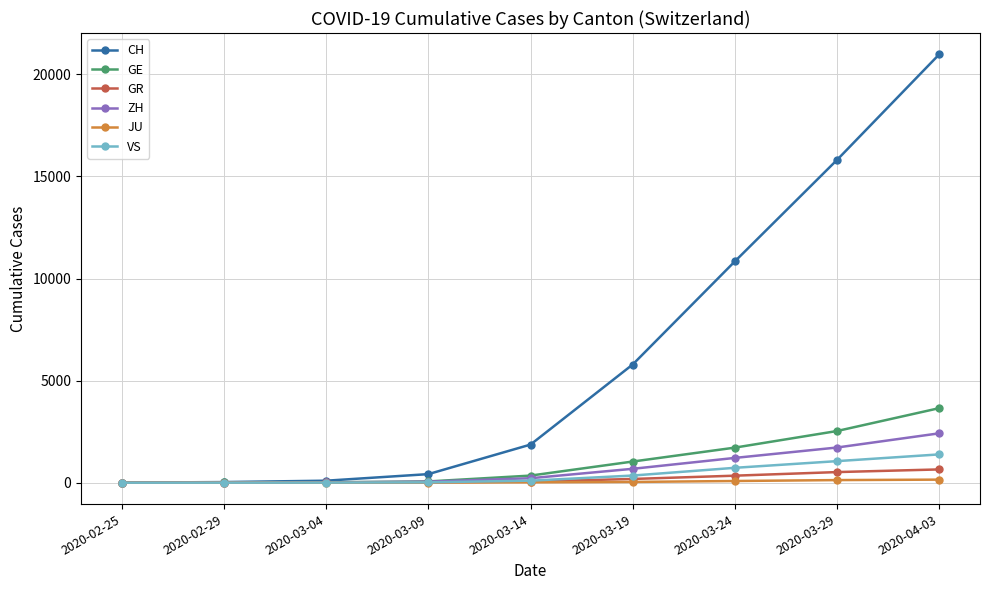

What is the total value across all series at 2020-02-29?

53